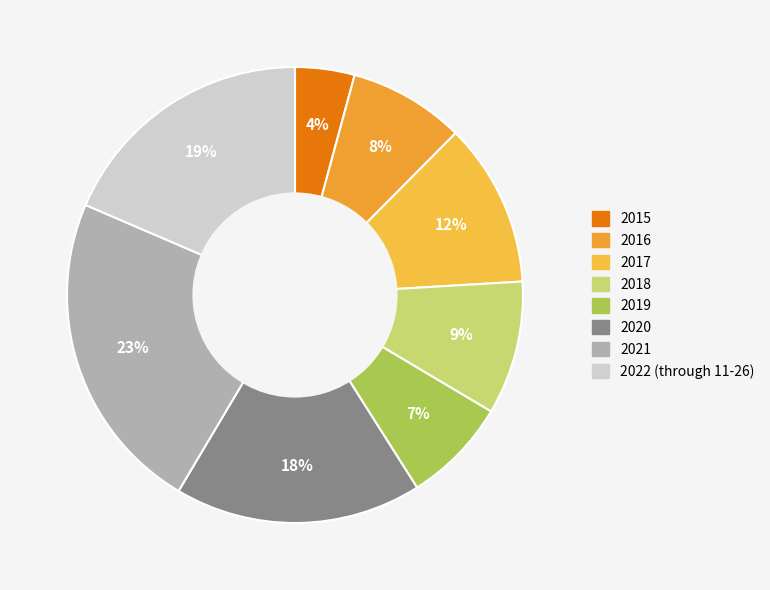

Is 2016 the majority of the pie?

No